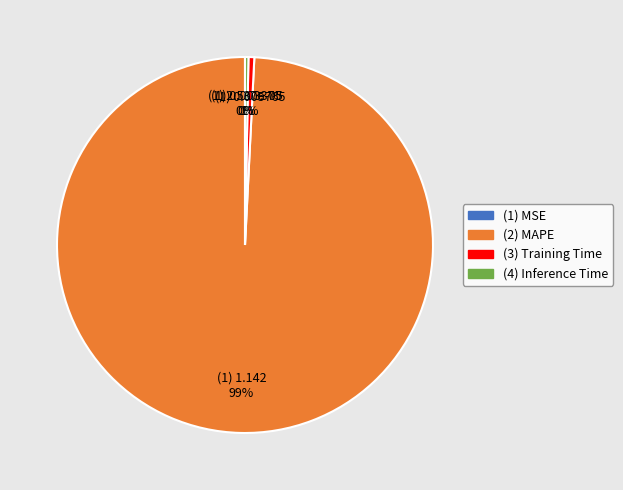

To the nearest percent, what is the average slice percentage?

25%